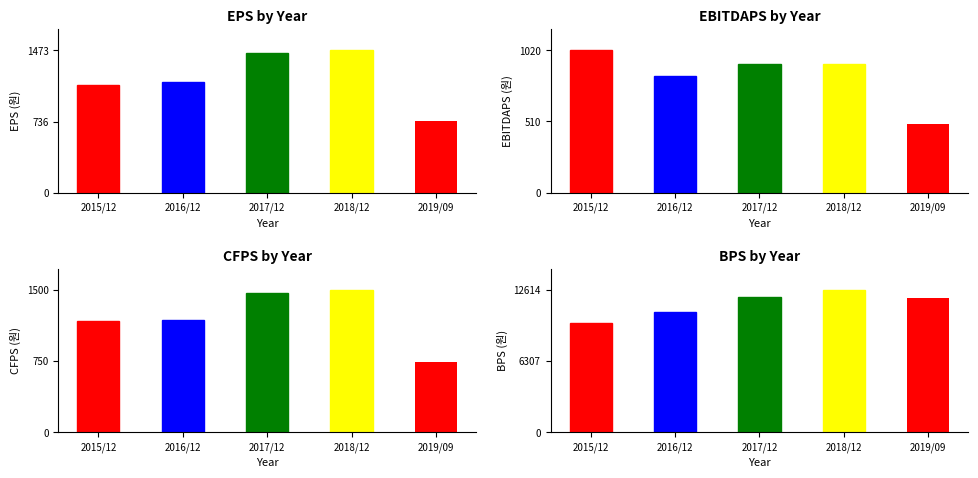

Are the bars grouped side by side (vs. stacked)?

Yes